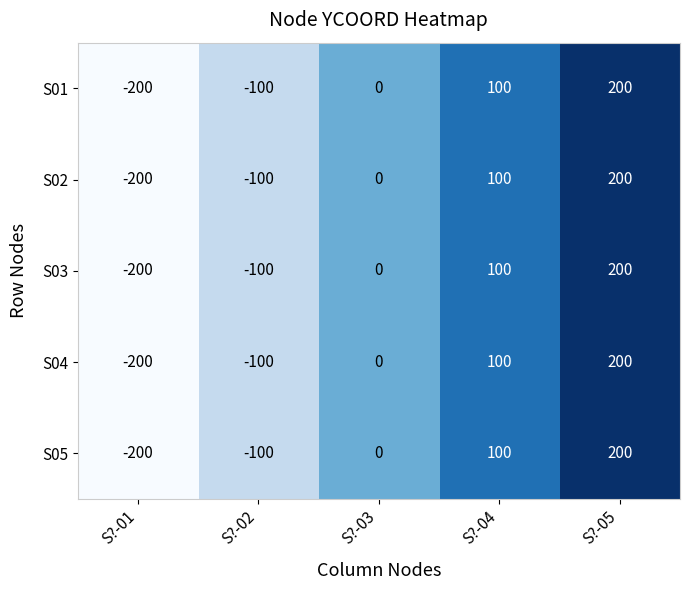

At which category is the sum across all series the highest?

S?-05